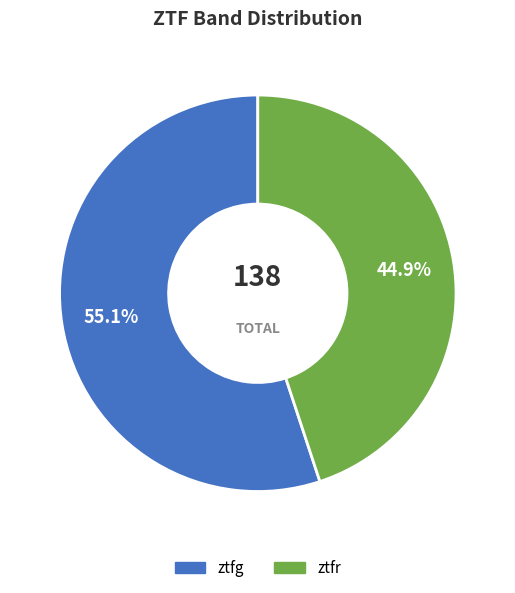

What is the total percentage of ztfr and ztfg?

100.0%